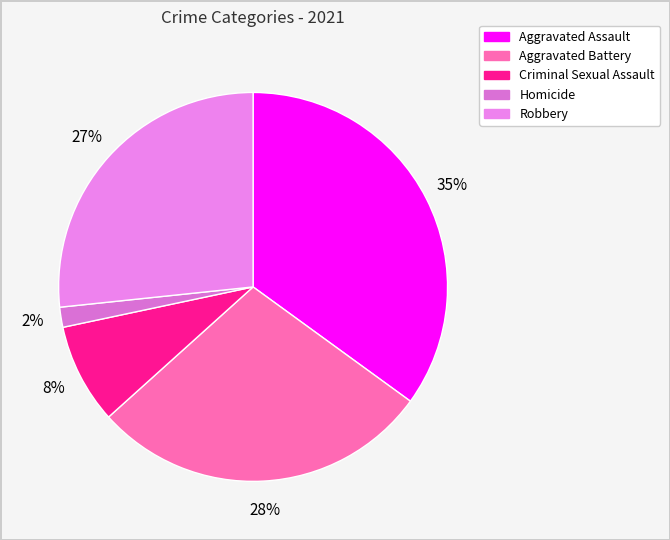

Which category has the biggest portion of the pie?

Aggravated Assault